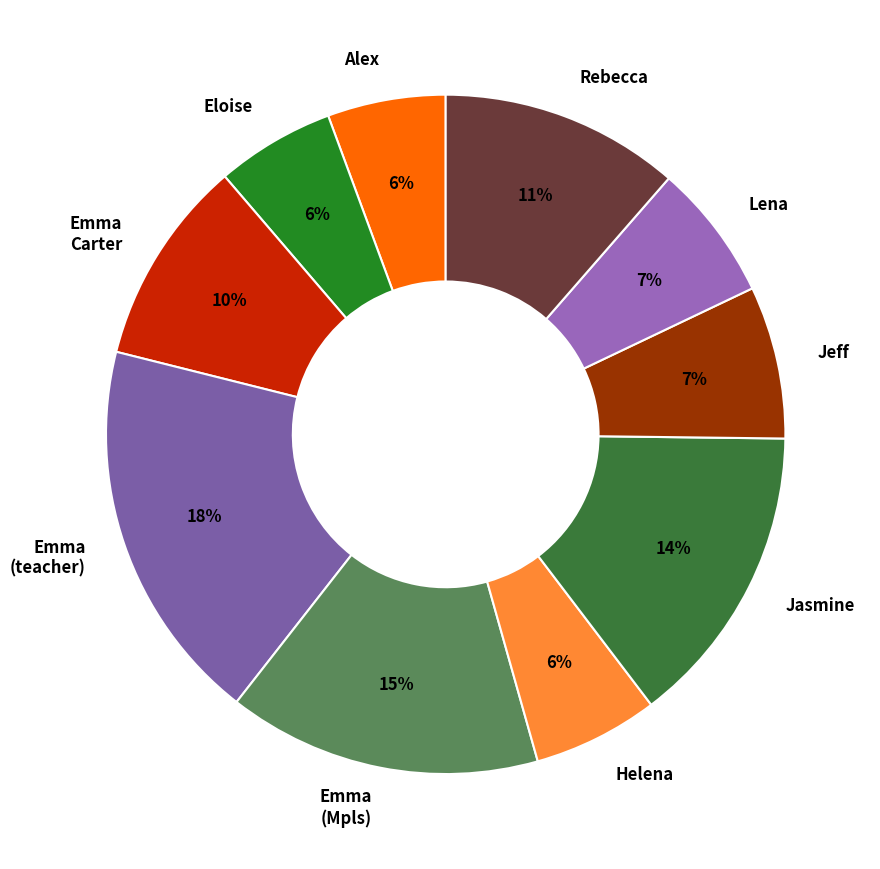

Count the number of slices in the pie.

10